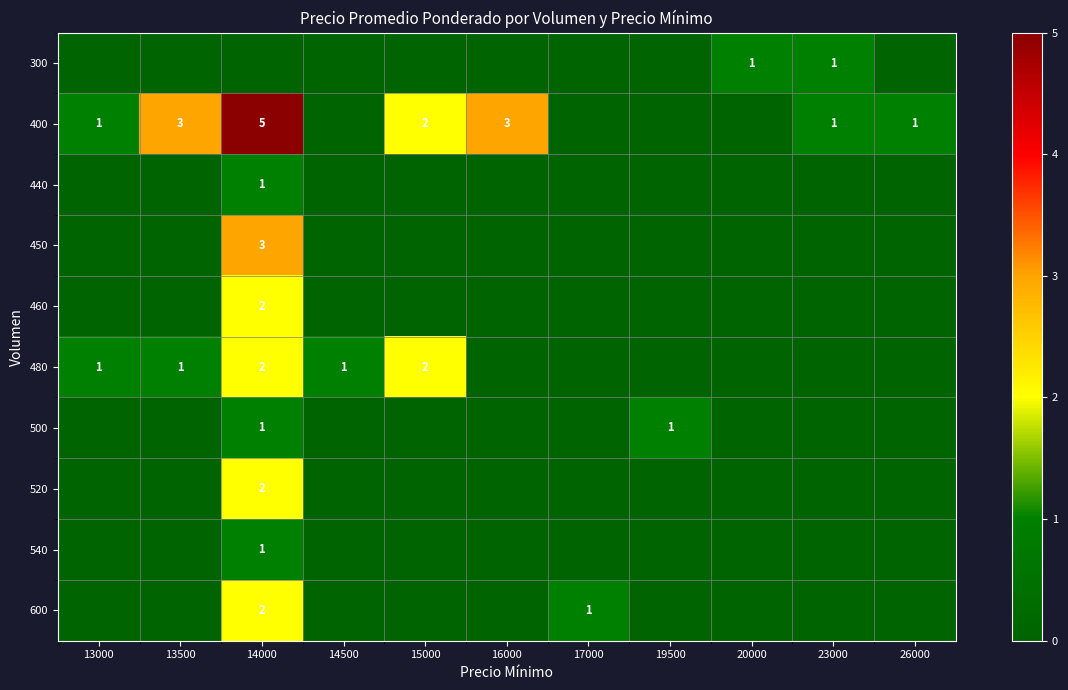

True or false: 300 has a value of 1 at 23000.

True